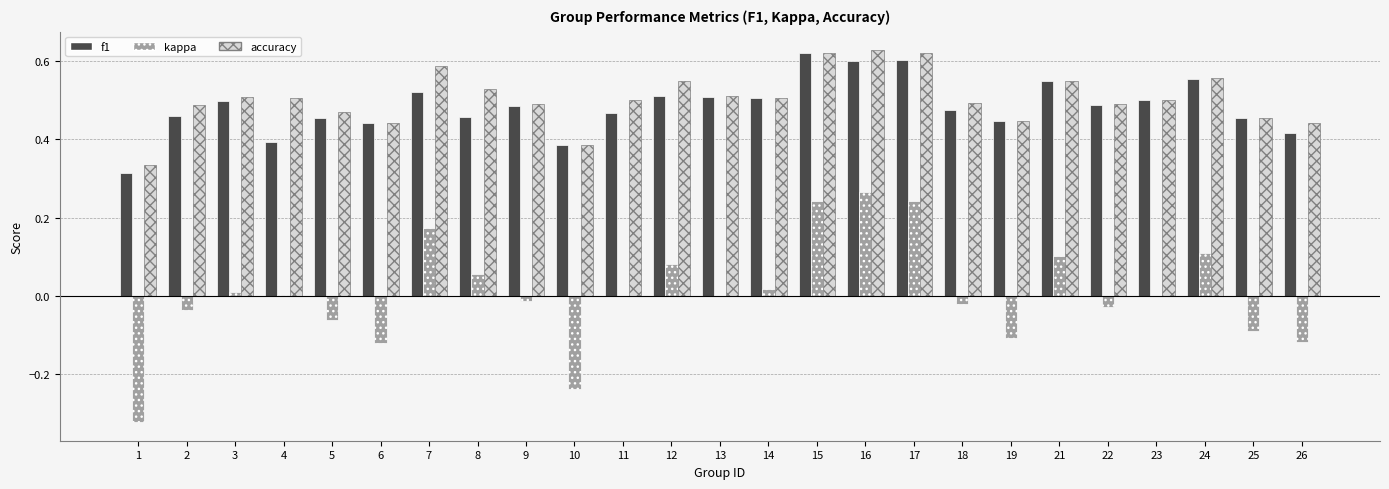

True or false: f1 has a value of 0.6 at 24.

True